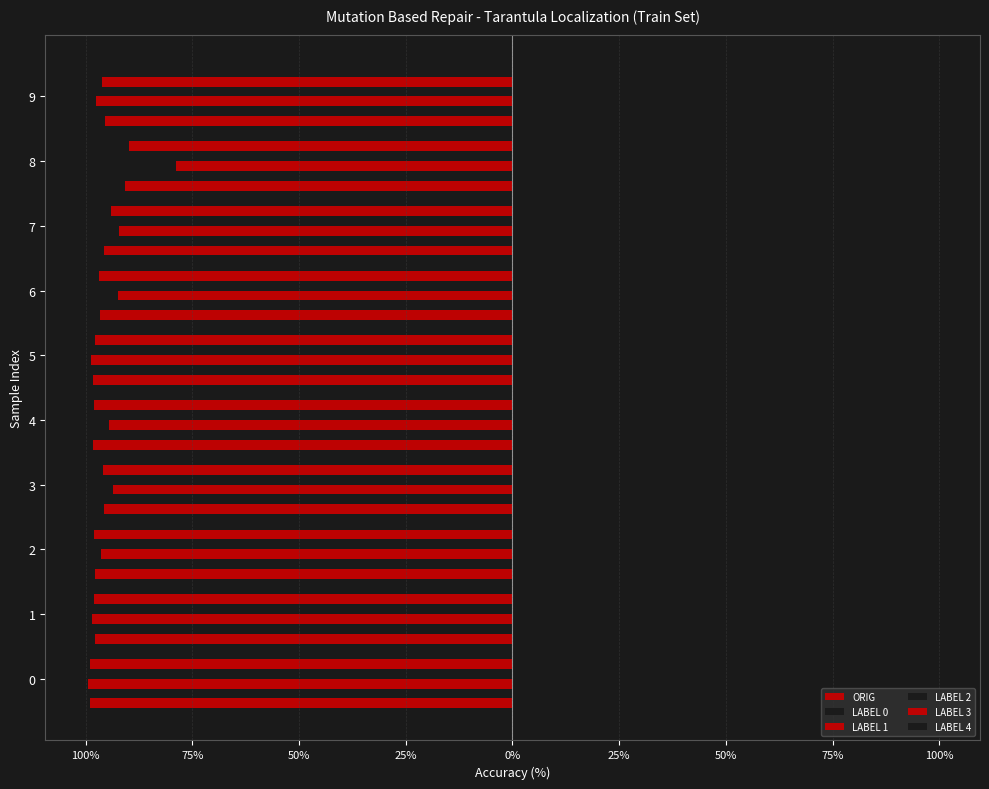

Count the number of data series in this chart.

6